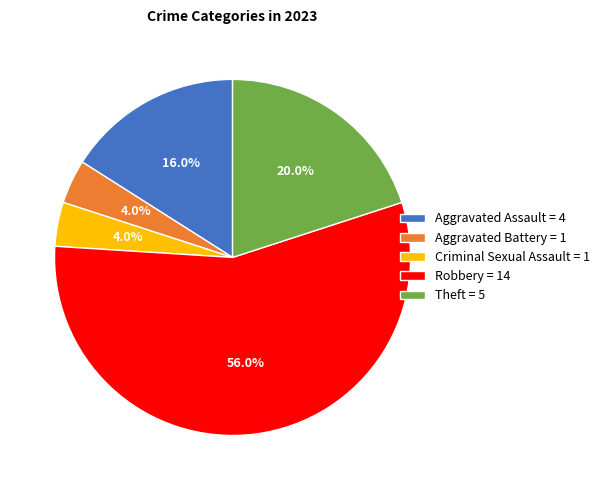

To the nearest percent, what portion does Aggravated Battery represent?

4%